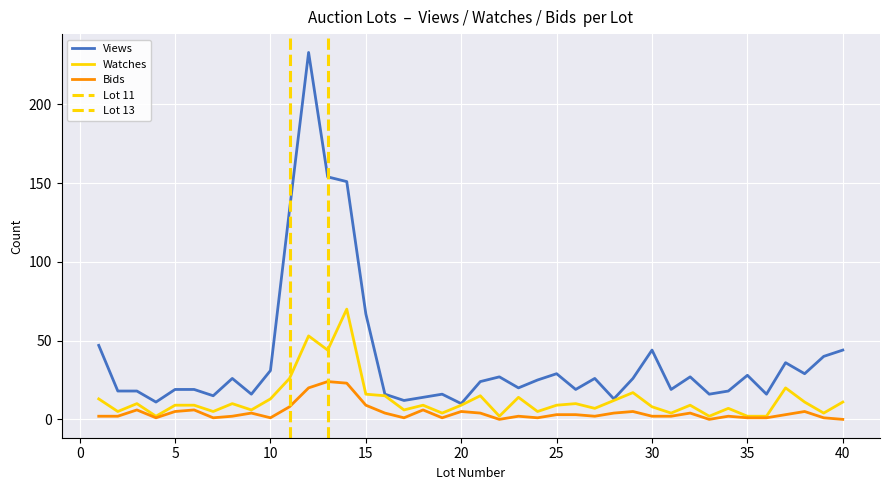

At which label does Watches reach its minimum?

4